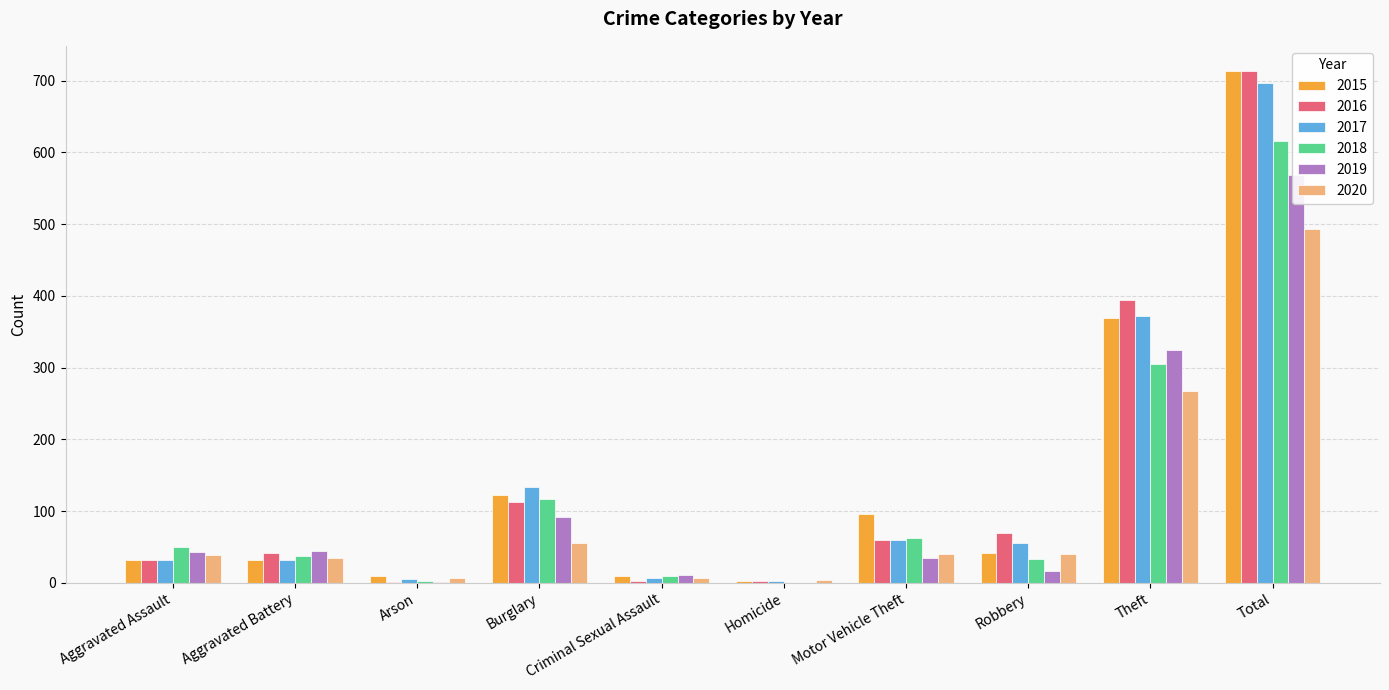

Is it true that 2016 equals 28 at Motor Vehicle Theft?

False